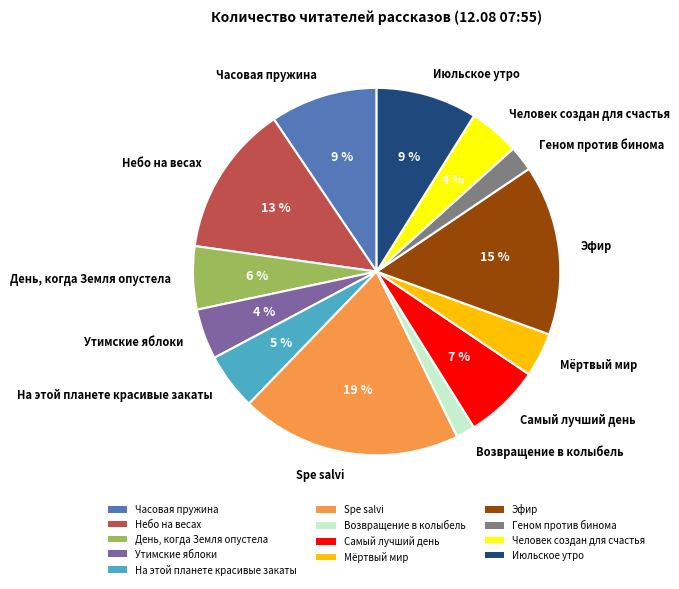

To the nearest percent, what percentage of the pie is Человек создан для счастья?

4%